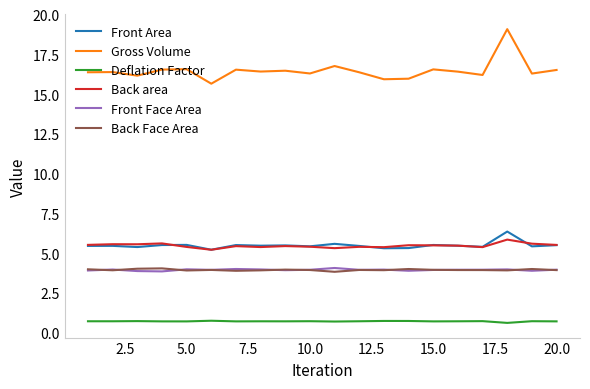

Which series has the largest range (max minus min)?

Gross Volume